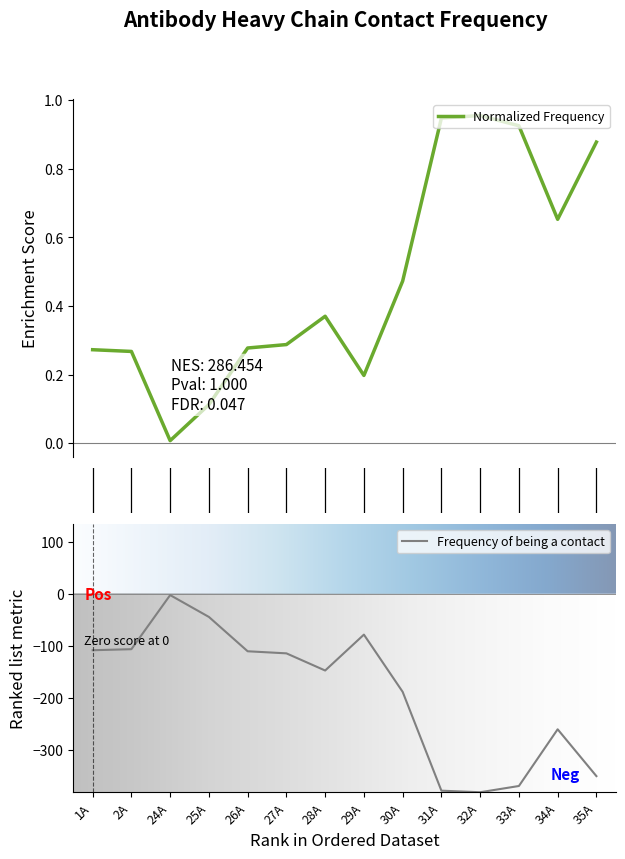

Is it true that Frequency of being a contact equals -254 at 33A?

False